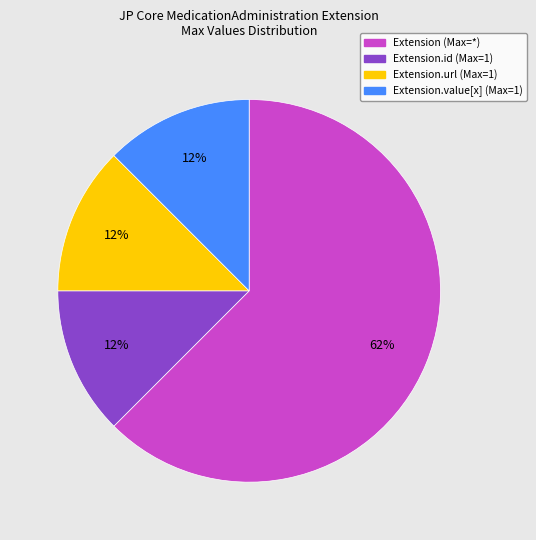

Does any single category account for the majority?

Yes